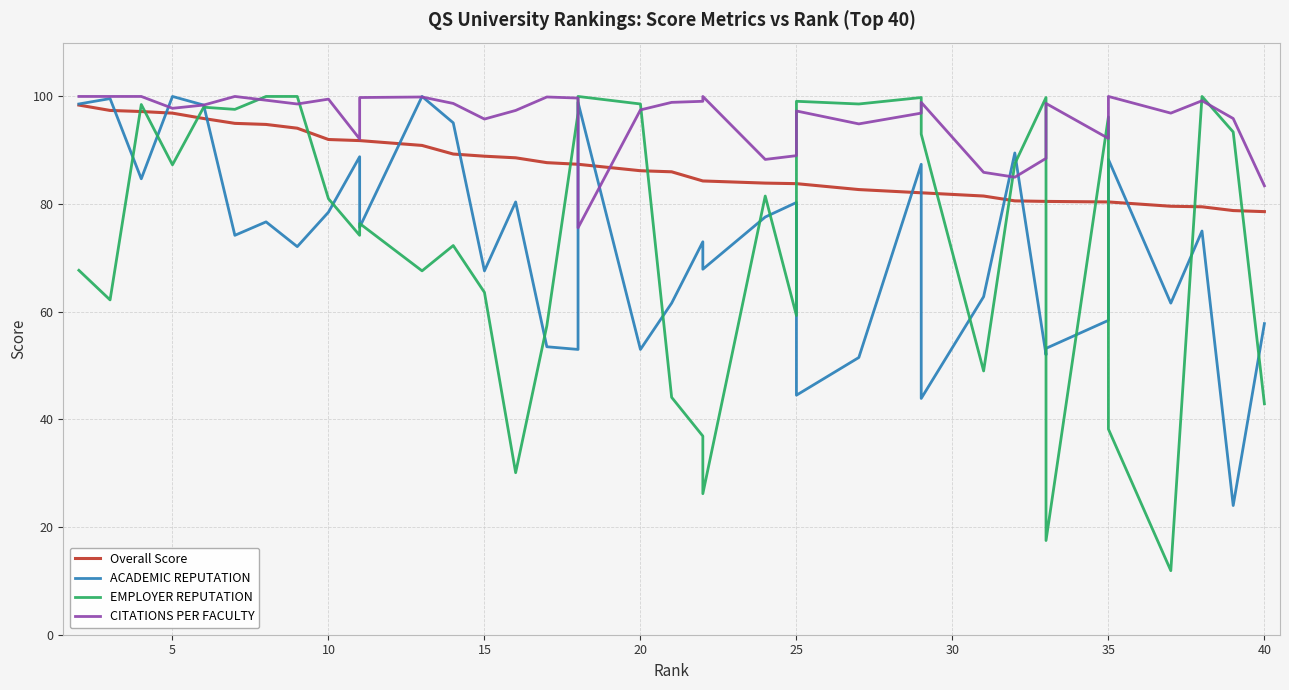

How many data points in EMPLOYER REPUTATION are less than 81?

18